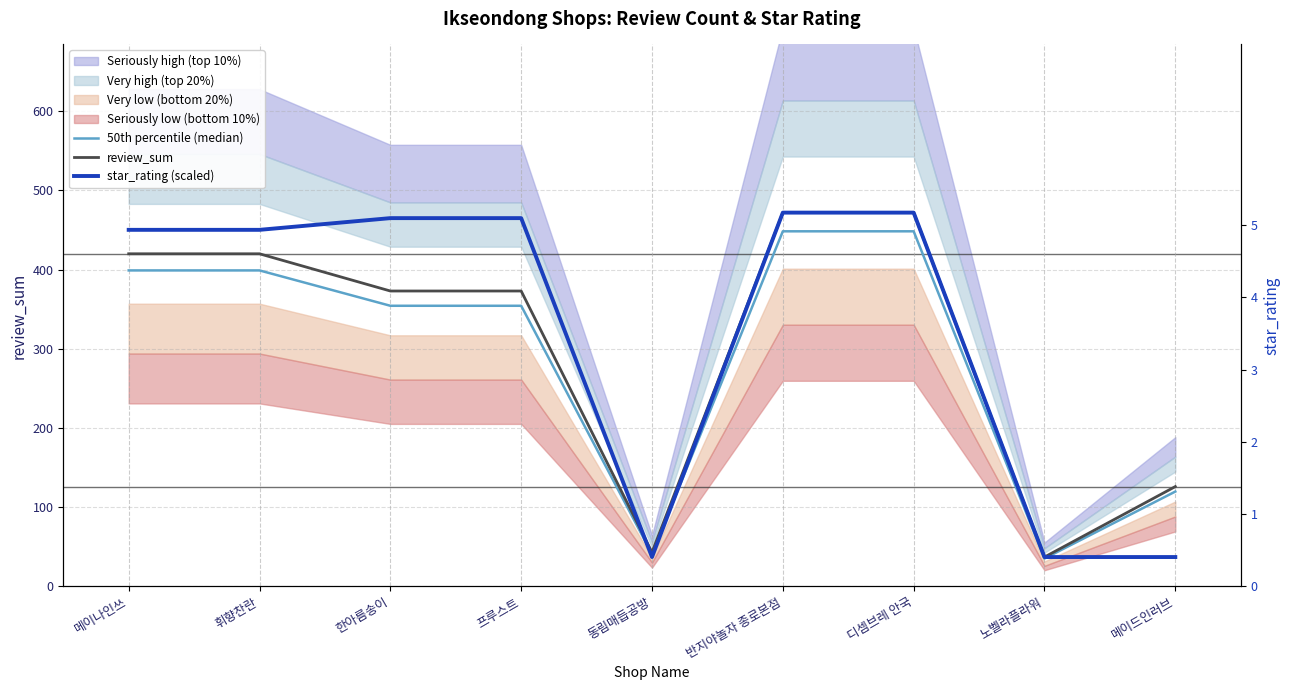

Reading right to left, extract all data points from this chart.

50th percentile (median): 메이드인러브=119.7	노벨라플라워=35.1	디셈브레 안국=448.4	반지야놀자 종로본점=448.4	동림매듭공방=40.9	프루스트=354.3	한아름송이=354.3	휘향찬란=399.0	메이나인쓰=399.0
review_sum: 메이드인러브=126.0	노벨라플라워=37.0	디셈브레 안국=472.0	반지야놀자 종로본점=472.0	동림매듭공방=43.0	프루스트=373.0	한아름송이=373.0	휘향찬란=420.0	메이나인쓰=420.0
star_rating (scaled): 메이드인러브=37.0	노벨라플라워=37.0	디셈브레 안국=472.0	반지야놀자 종로본점=472.0	동림매듭공방=37.0	프루스트=465.0	한아름송이=465.0	휘향찬란=450.2	메이나인쓰=450.2